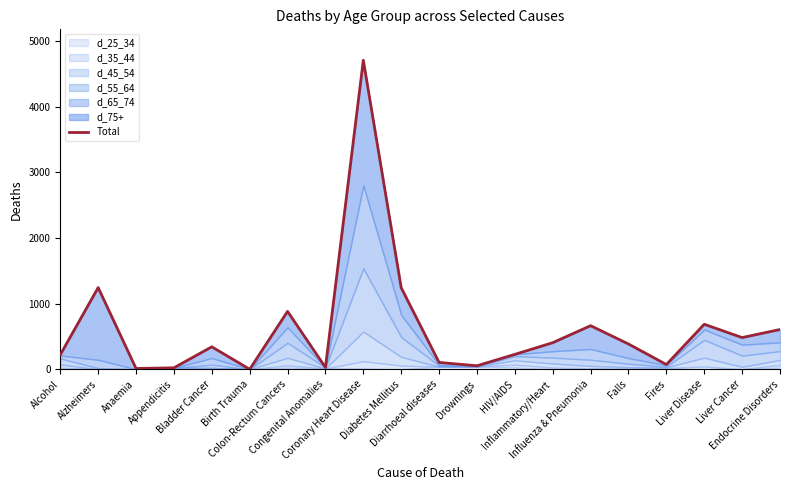

What is the label of the 2nd point from the right?

Liver Cancer